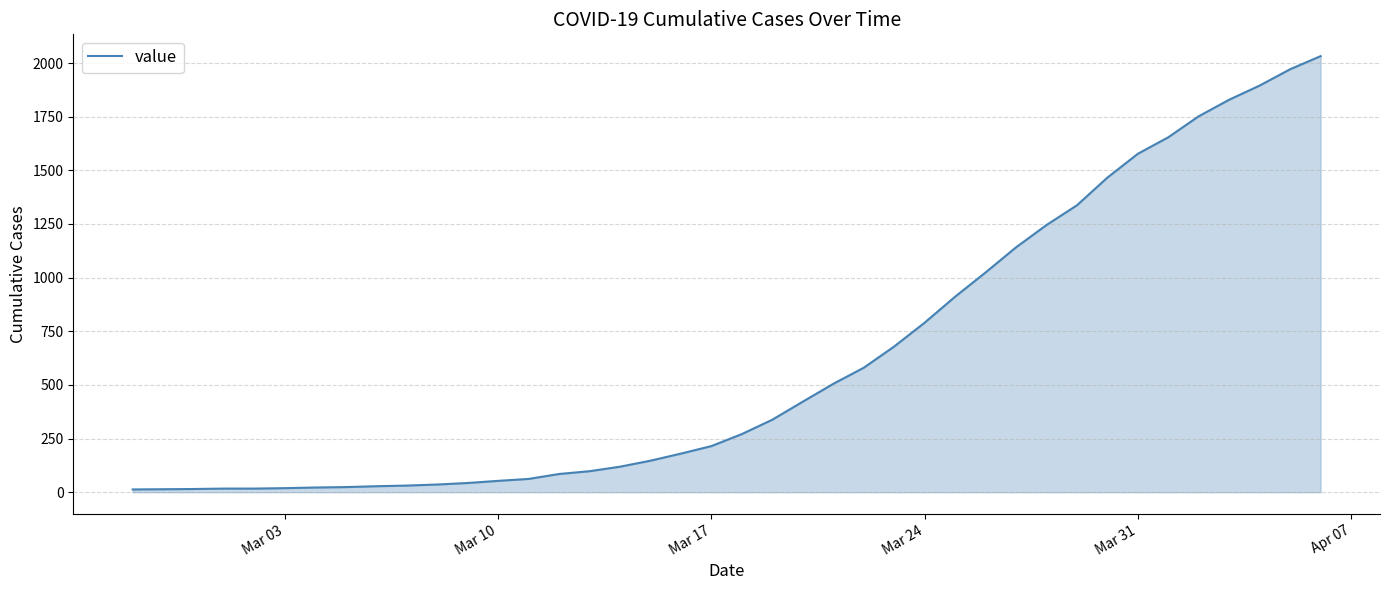

What is the greatest value displayed?

2032